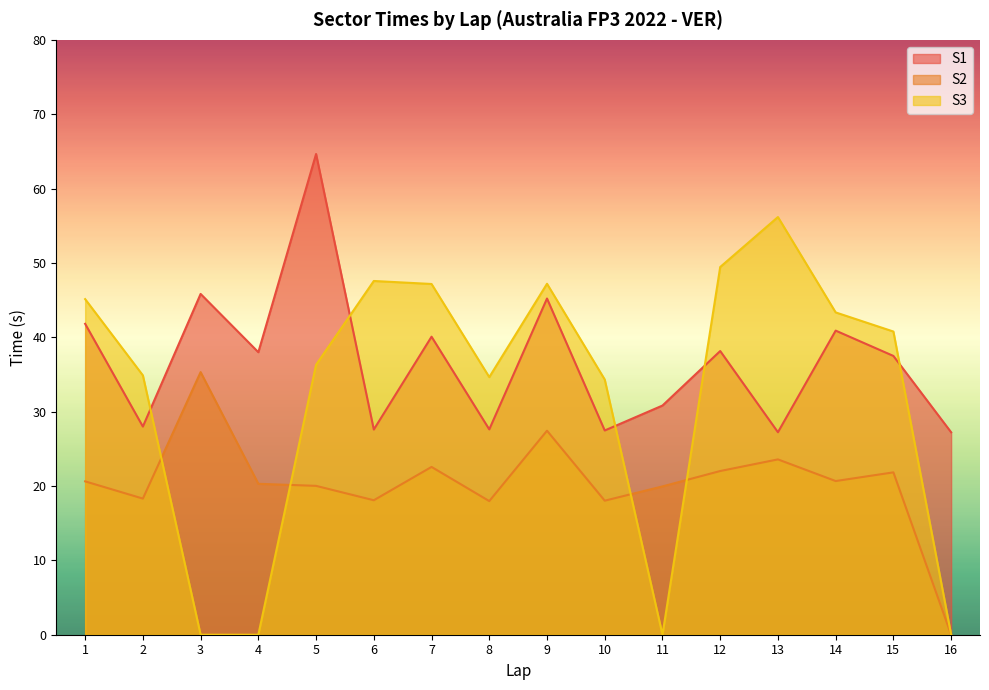

Rank the series at 2 from highest to lowest value.

S3, S1, S2